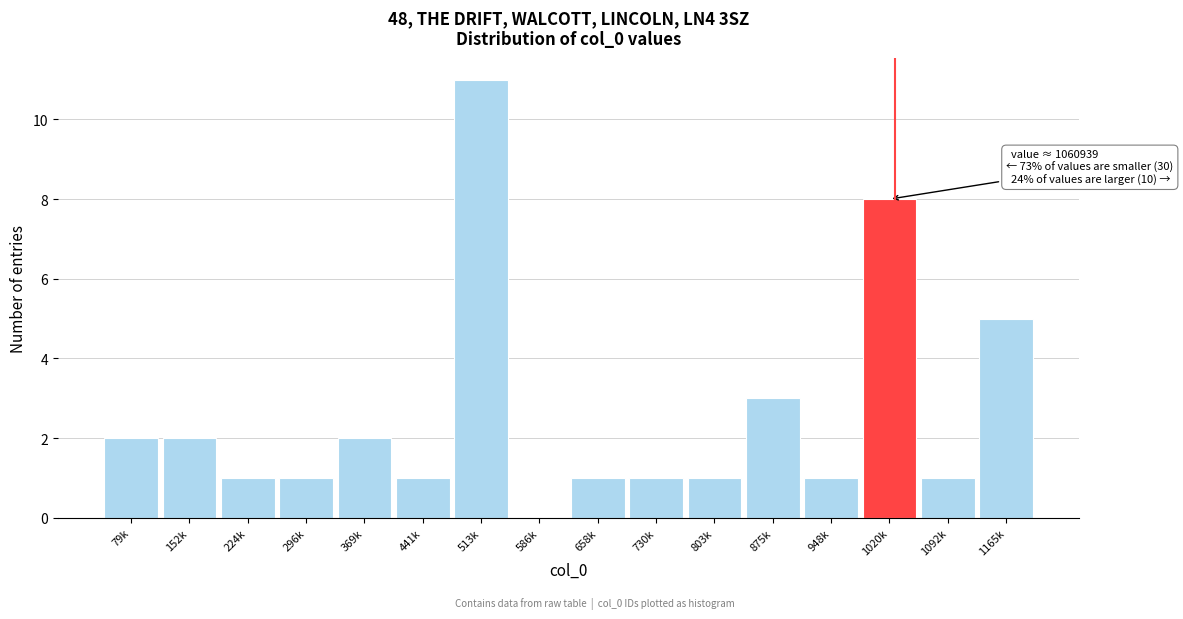

Reading right to left, what are all the values shown in this chart?

1165k=5	1092k=1	1020k=8	948k=1	875k=3	803k=1	730k=1	658k=1	586k=0	513k=11	441k=1	369k=2	296k=1	224k=1	152k=2	79k=2